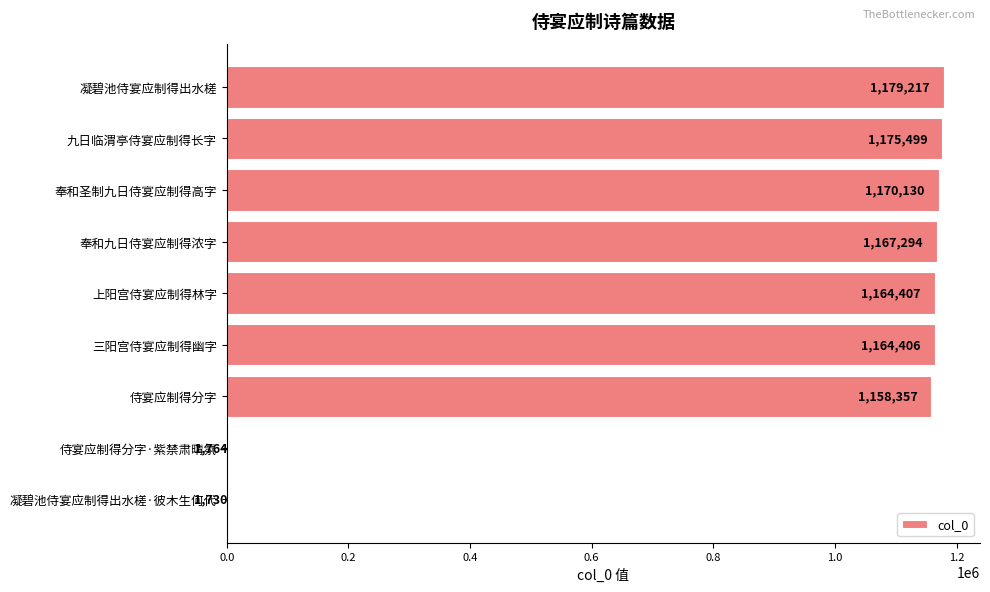

At which label is the value closest to 590473?

侍宴应制得分字